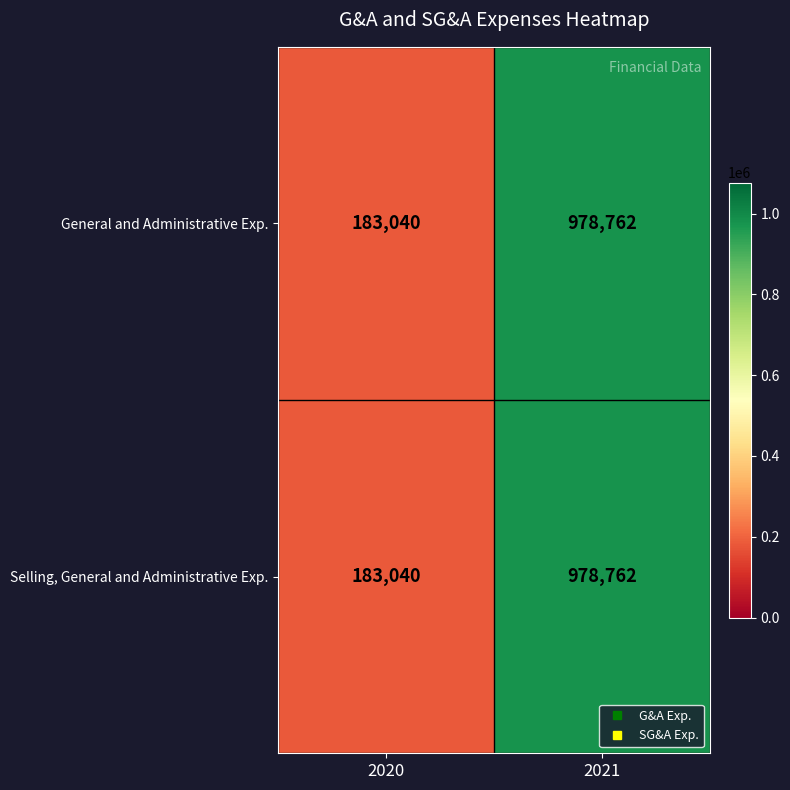

Reading left to right, list all the values displayed in this chart.

General and Administrative Exp.: 183040	978762
Selling, General and Administrative Exp.: 183040	978762